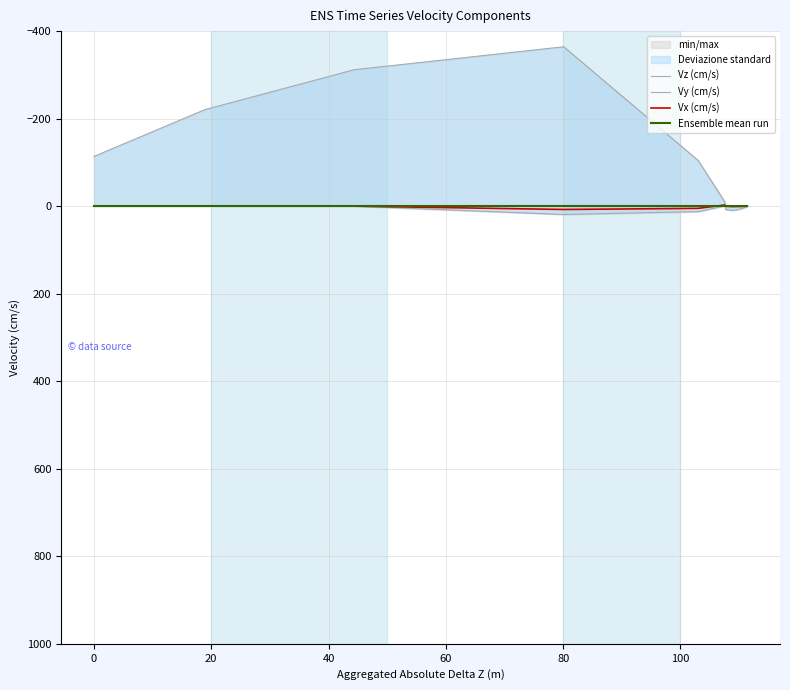

Count the number of categories in the chart.

20